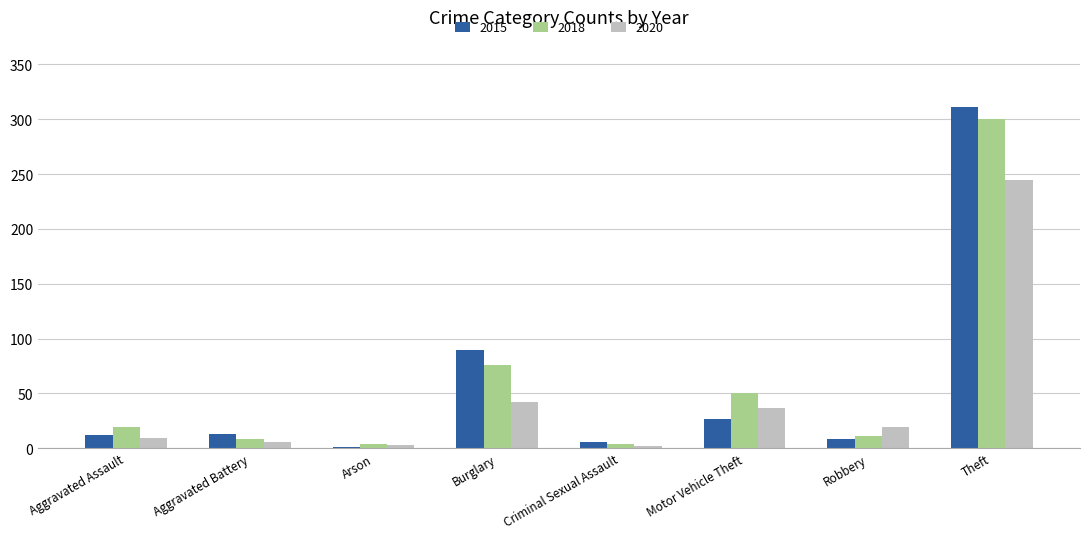

At which category is the sum across all series the highest?

Theft